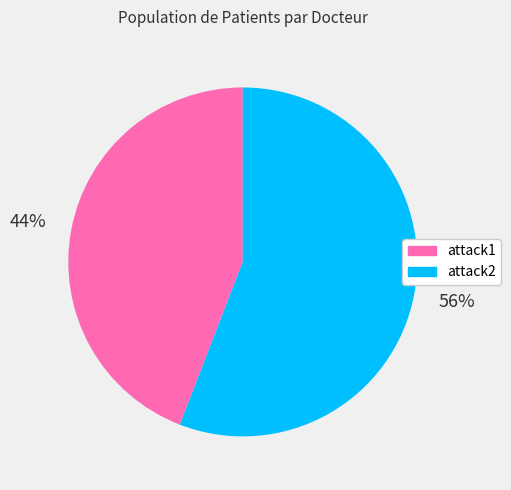

Count the number of slices in the pie.

2